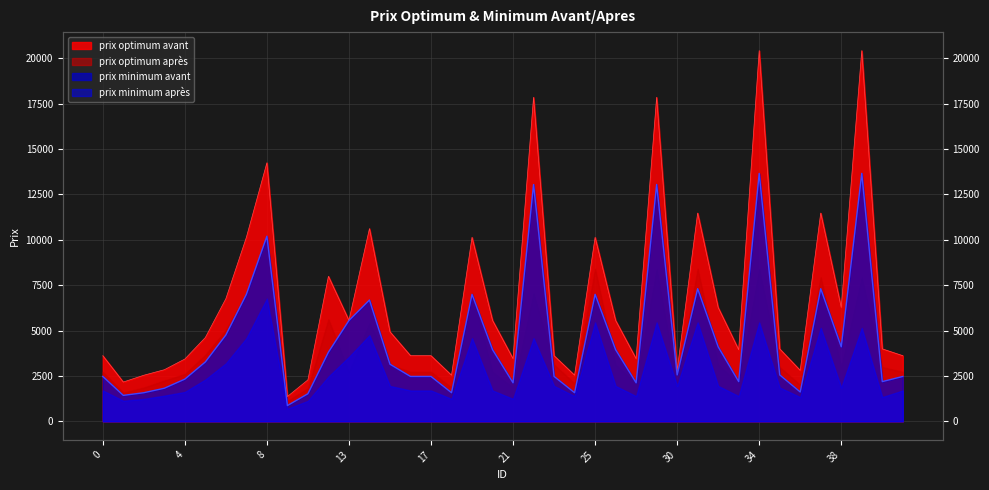

How many data points in prix minimum avant are less than 3147?

20